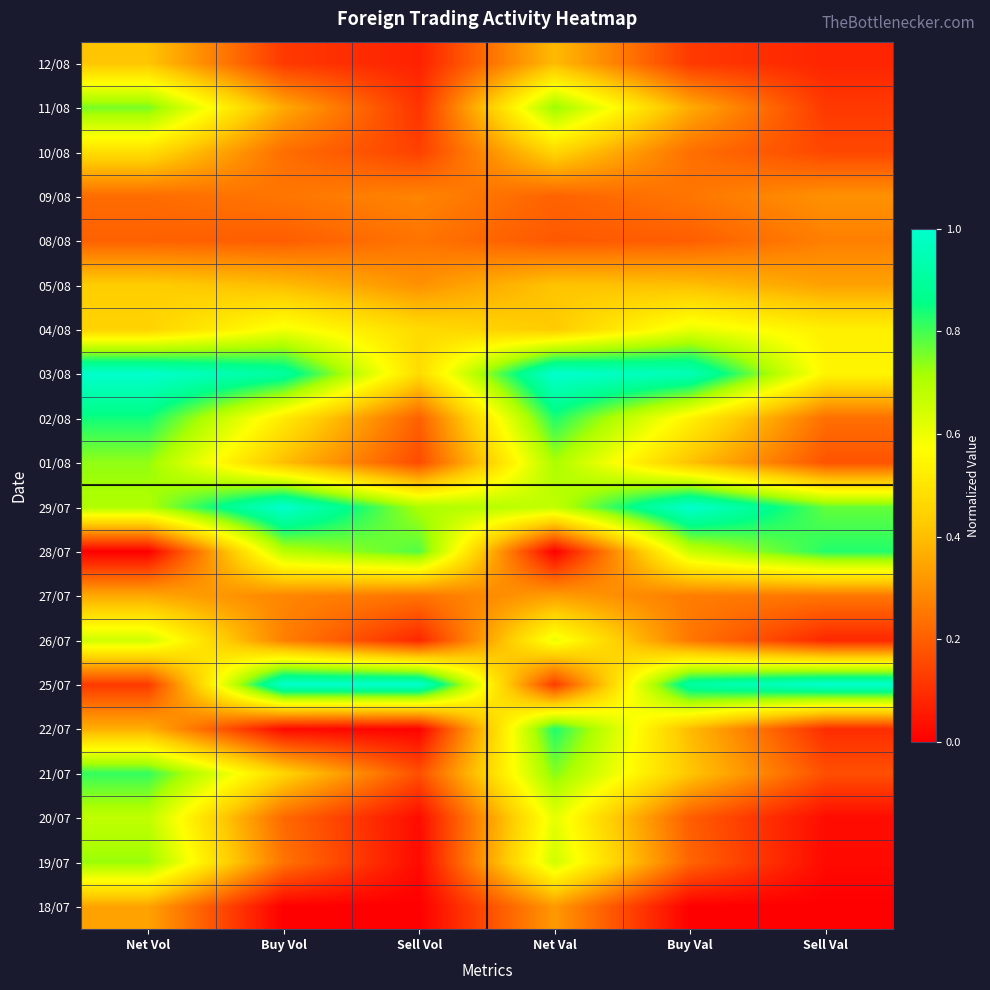

How many series are shown in this chart?

20